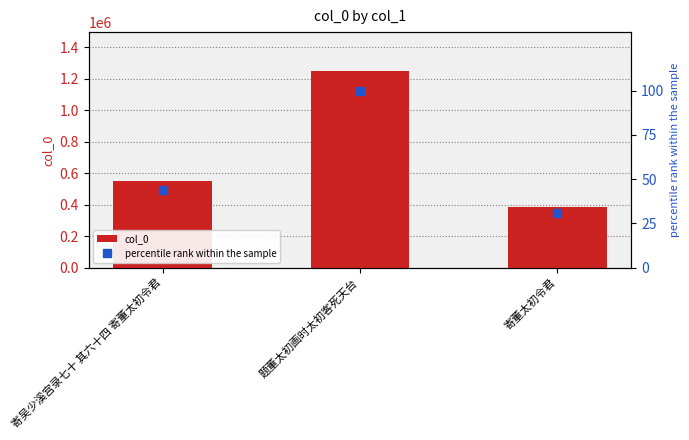

Which category has the lowest value in the col_0 series?

寄董太初令君